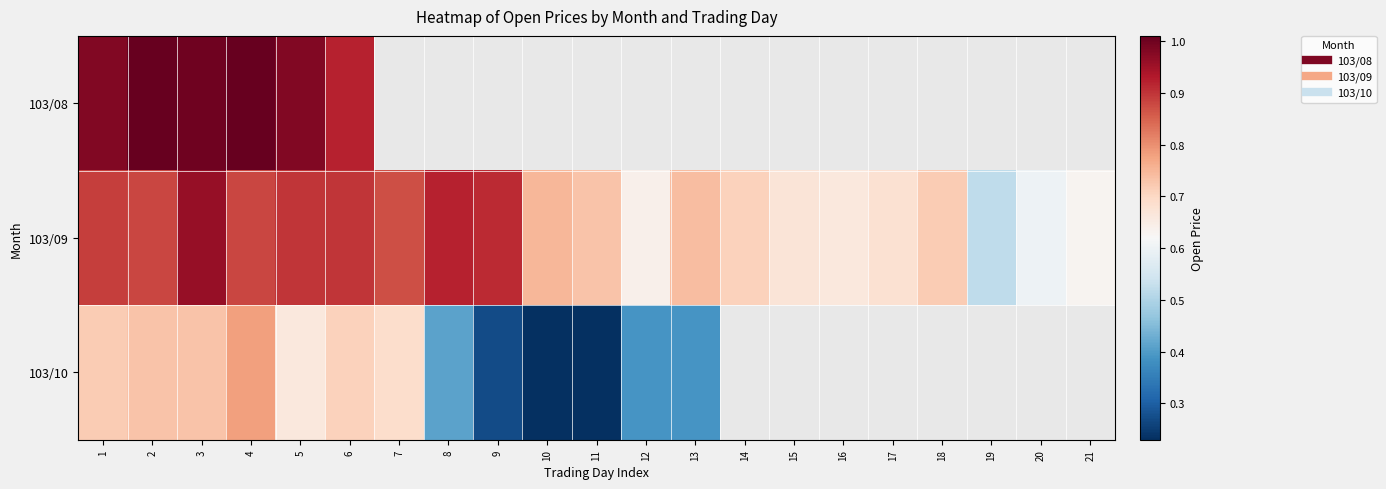

Rank the series by their average value, from highest to lowest.

103/08, 103/09, 103/10